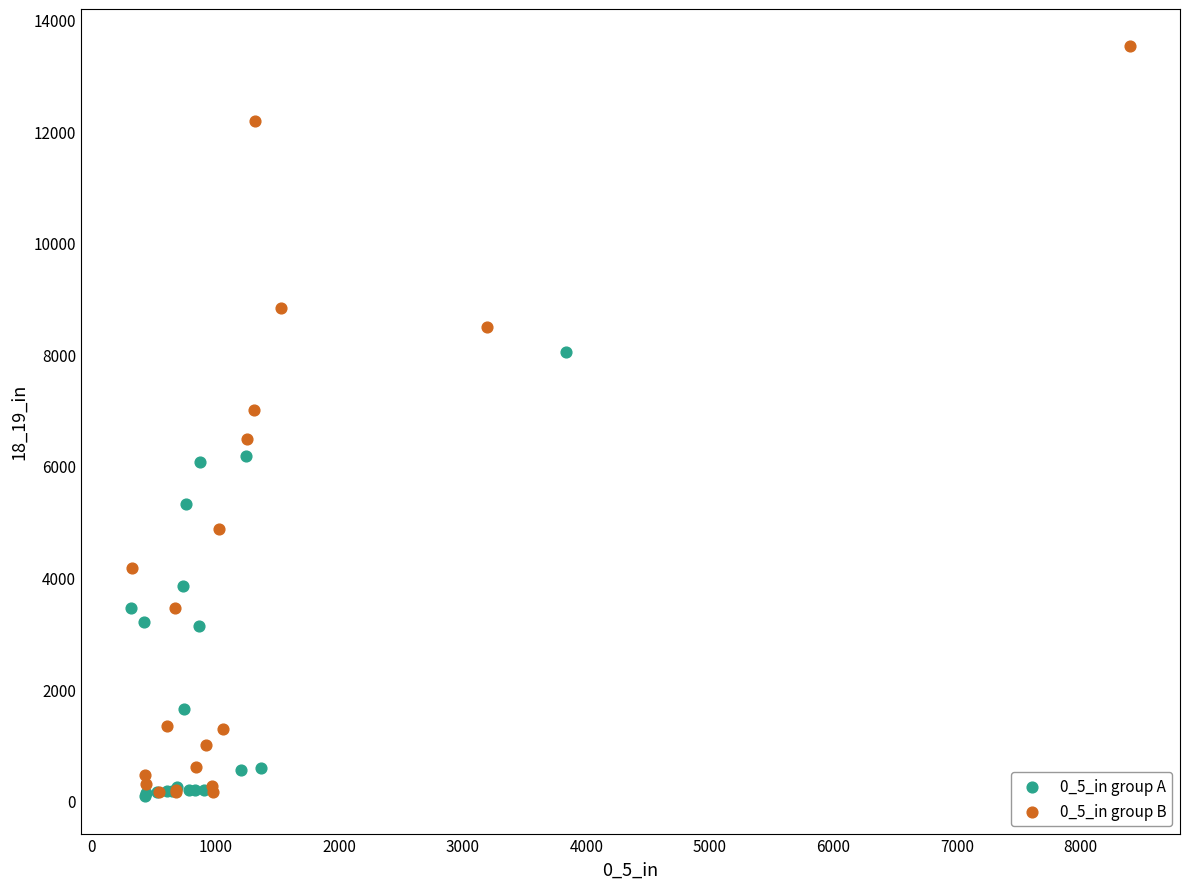

What are all the series names shown in the legend?

0_5_in group A, 0_5_in group B